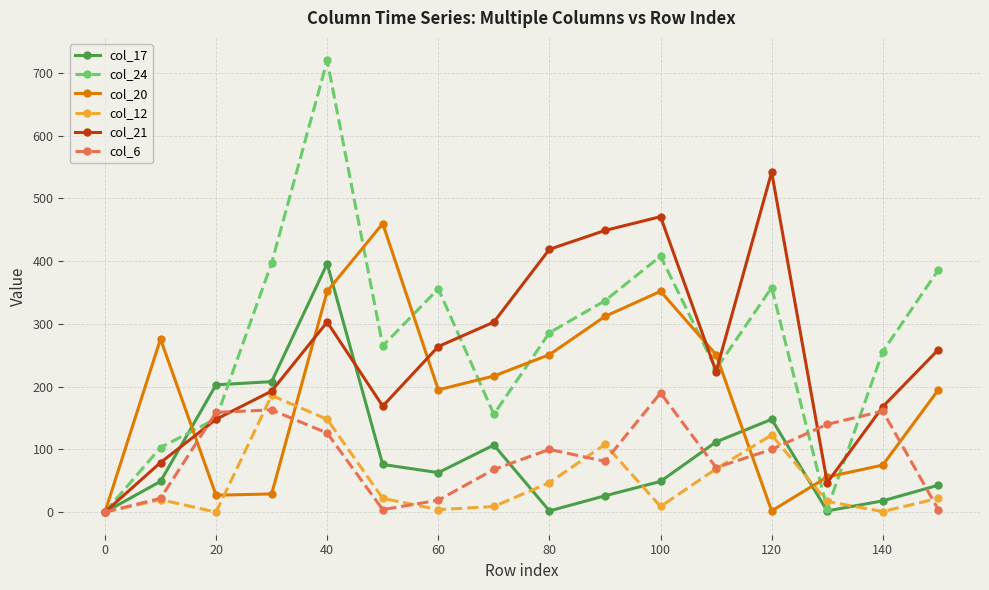

True or false: col_21 has more than 2 points higher than both neighbors.

True